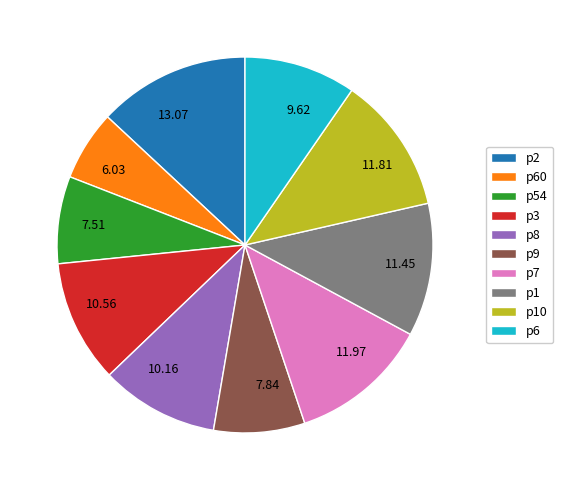

What is the smallest slice in the pie chart?

p60